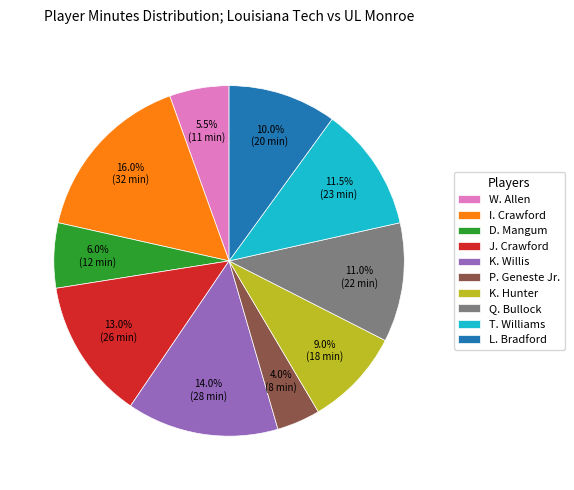

To the nearest percent, what percentage of the pie is P. Geneste Jr.?

4%